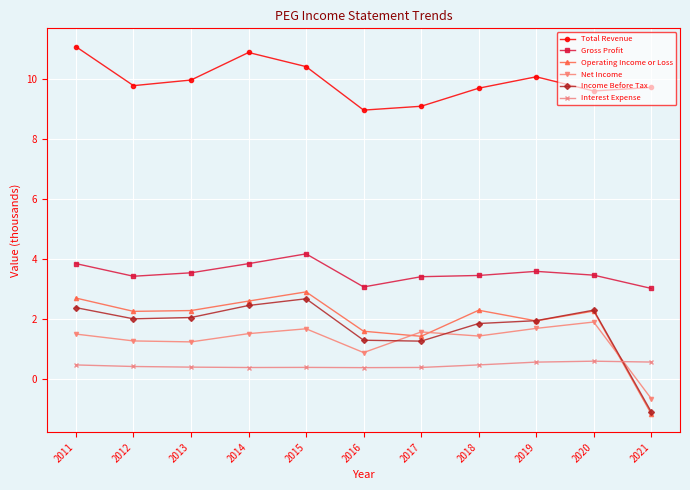

The value of Income Before Tax at 2014 is 2.5. True or false?

True